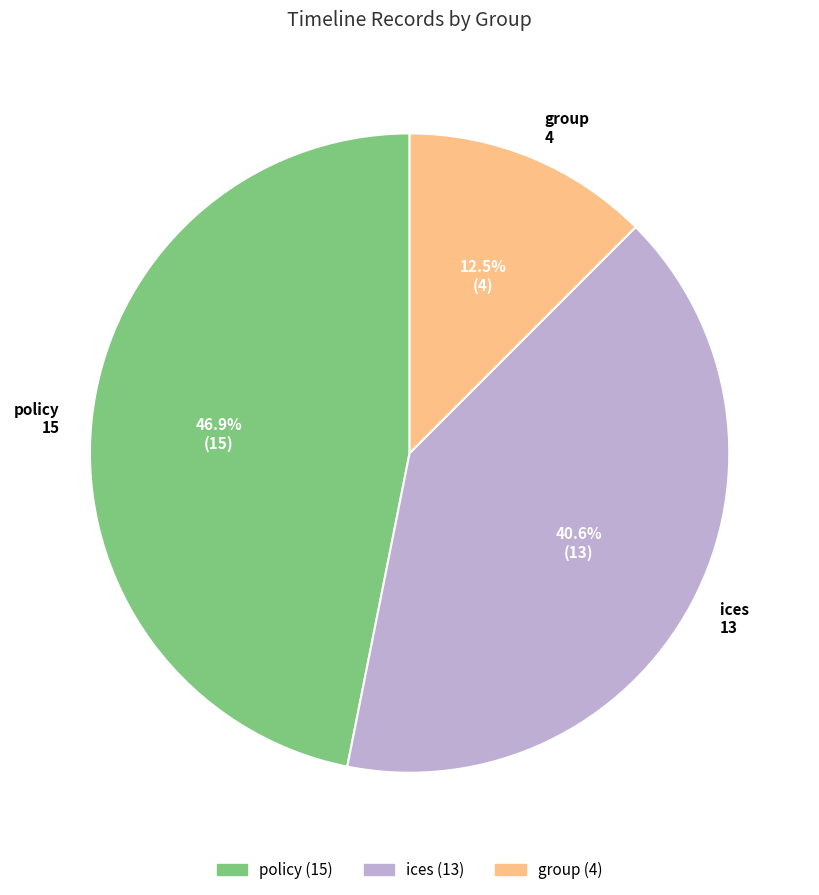

Rank the categories by value from lowest to highest.

group, ices, policy